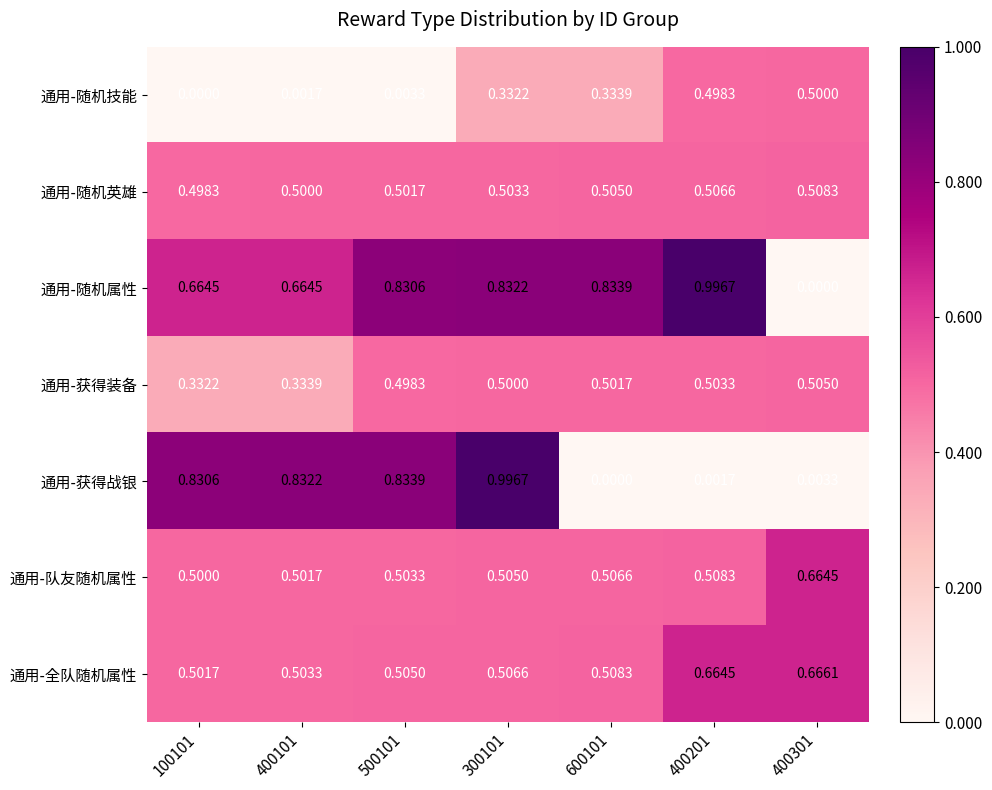

At 400101, list the series in order from smallest to largest.

通用-随机技能, 通用-获得装备, 通用-随机英雄, 通用-队友随机属性, 通用-全队随机属性, 通用-随机属性, 通用-获得战银